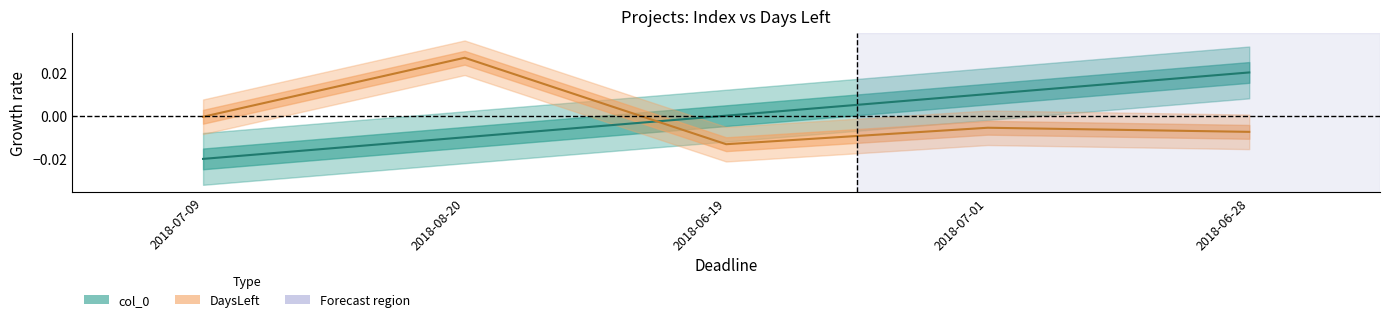

Does the chart have visible grid lines?

No